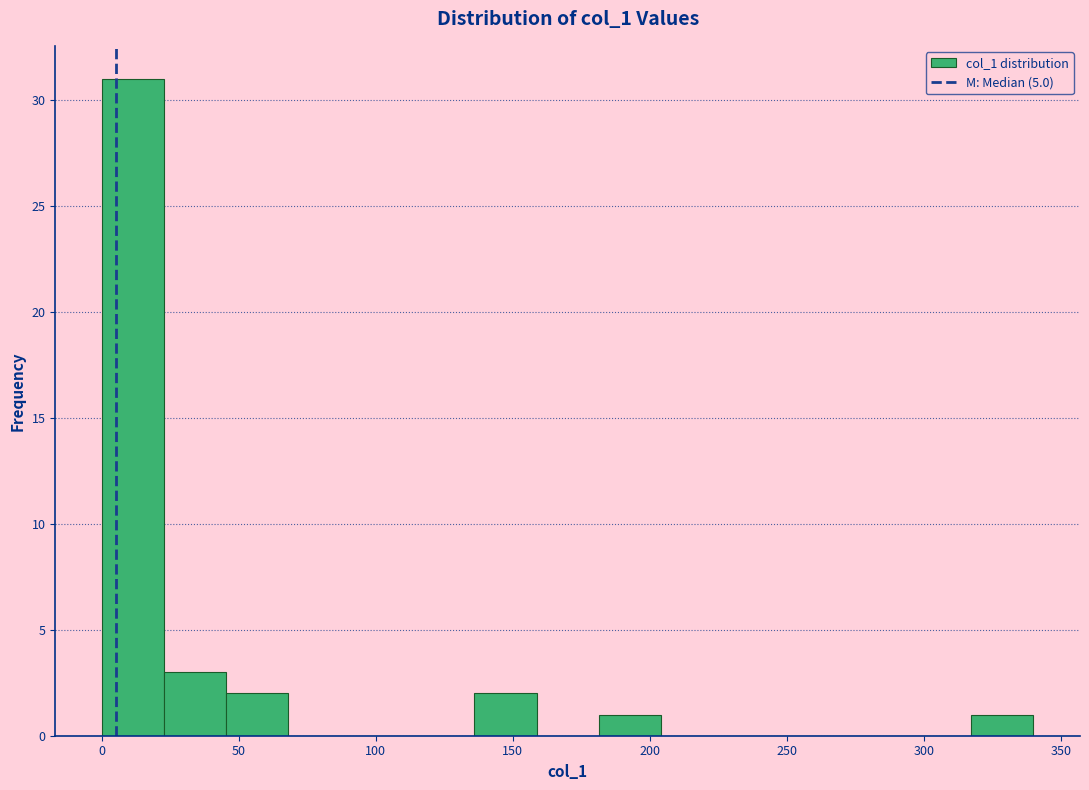

Reading left to right, list every bar in this chart as the range it spans on the x-axis followed by its height. Neither the bar edges nor the heights are printed on the chart, so give them approximately, as read against the axes.

0 to 25: 31
25 to 45: 3
45 to 70: 2
70 to 90: 0
90 to 115: 0
115 to 135: 0
135 to 160: 2
160 to 180: 0
180 to 205: 1
205 to 225: 0
225 to 250: 0
250 to 270: 0
270 to 295: 0
295 to 315: 0
315 to 340: 1